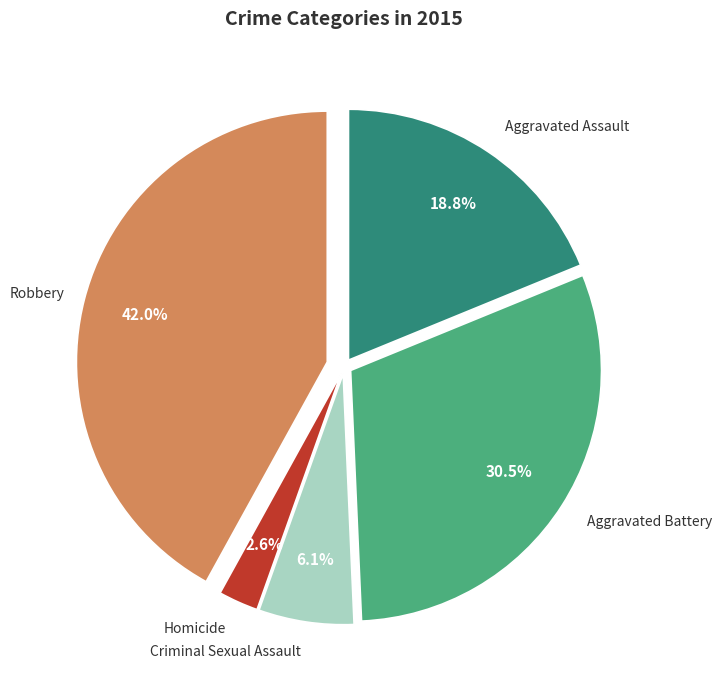

Is there any slice that represents more than half of the pie?

No